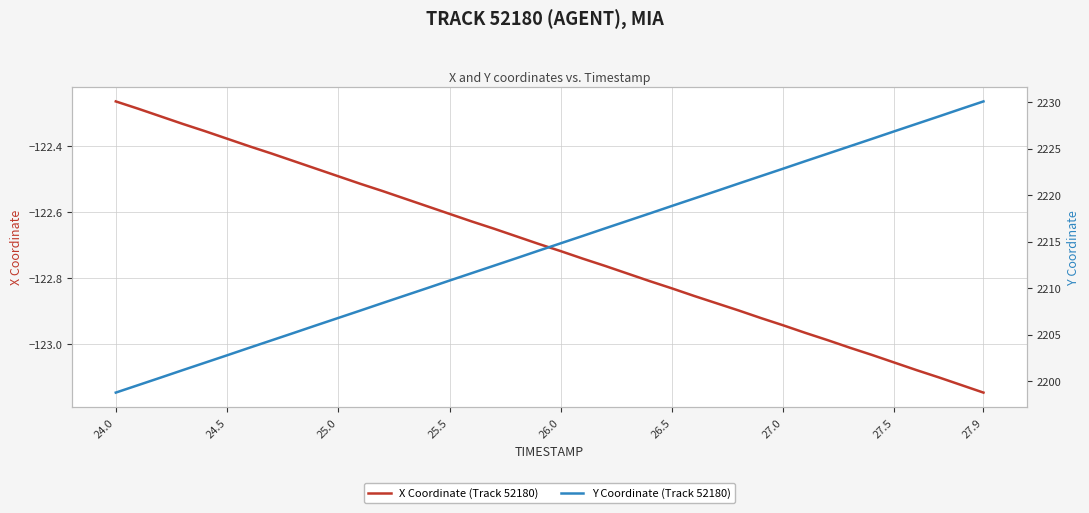

At which label does X Coordinate (Track 52180) reach its peak?

24.0